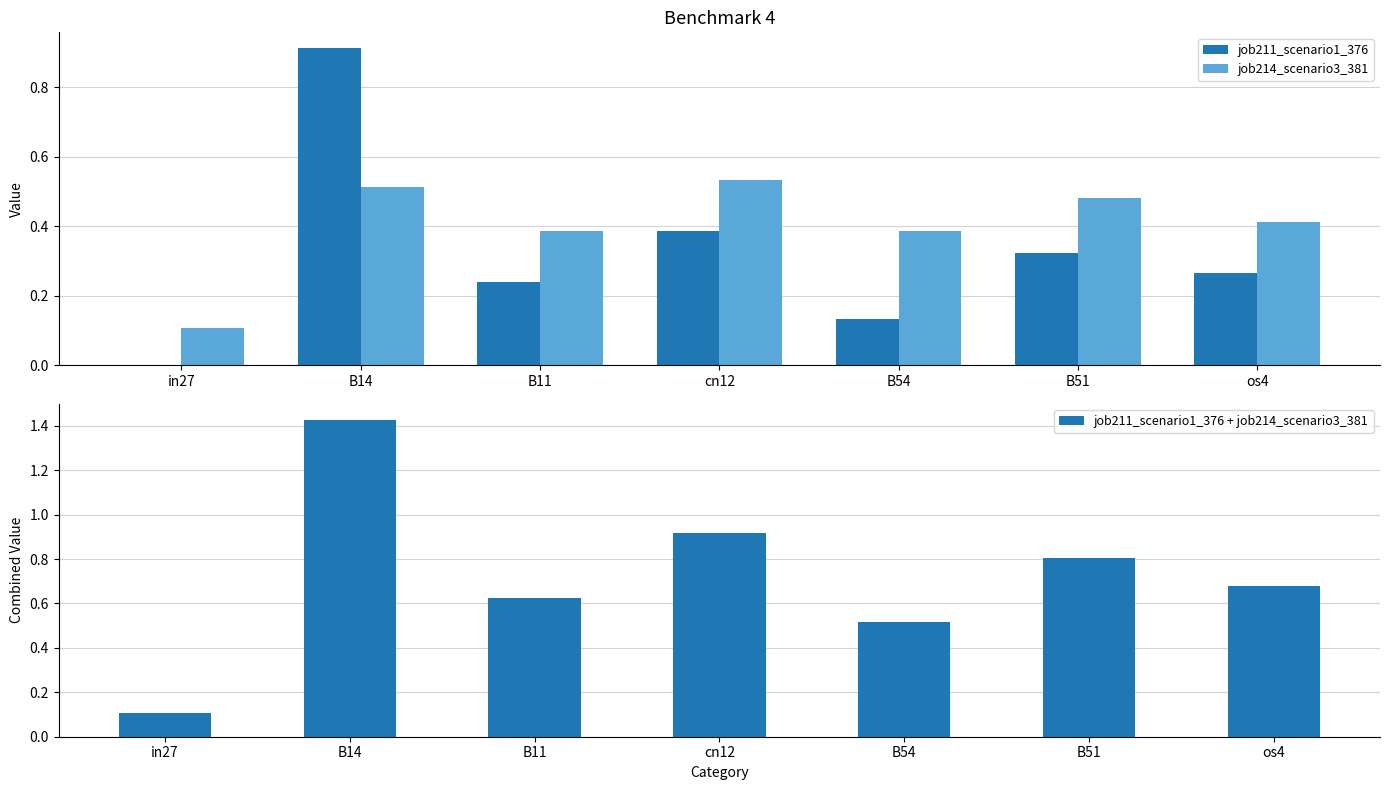

True or false: job214_scenario3_381 has a value of 0.1 at in27.

True